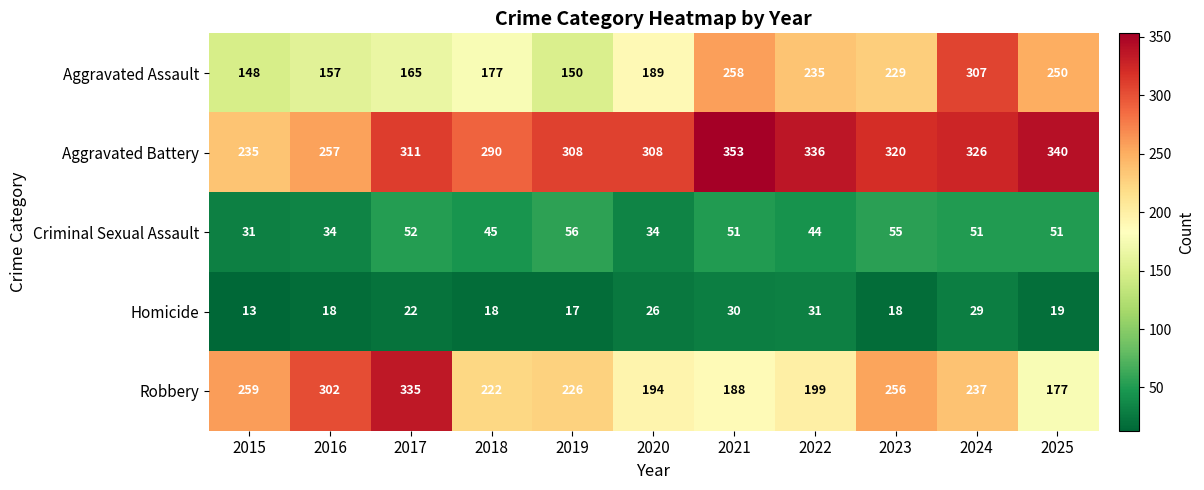

What is the difference between the Robbery values at 2020 and 2018?

28